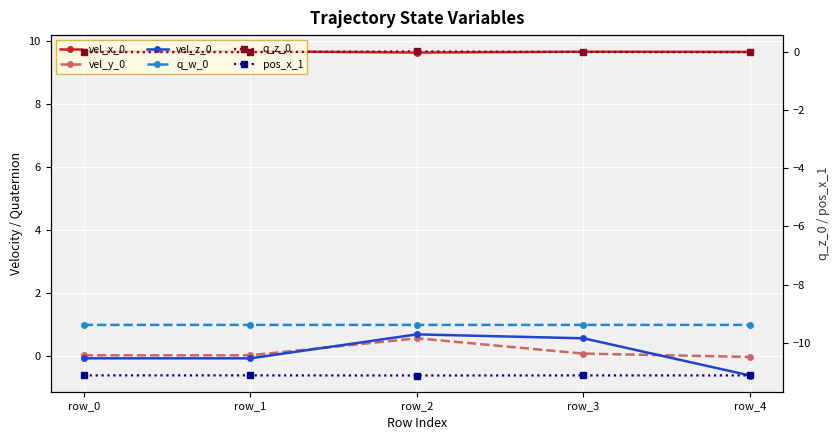

What is the sum of all vel_y_0 values?

0.7